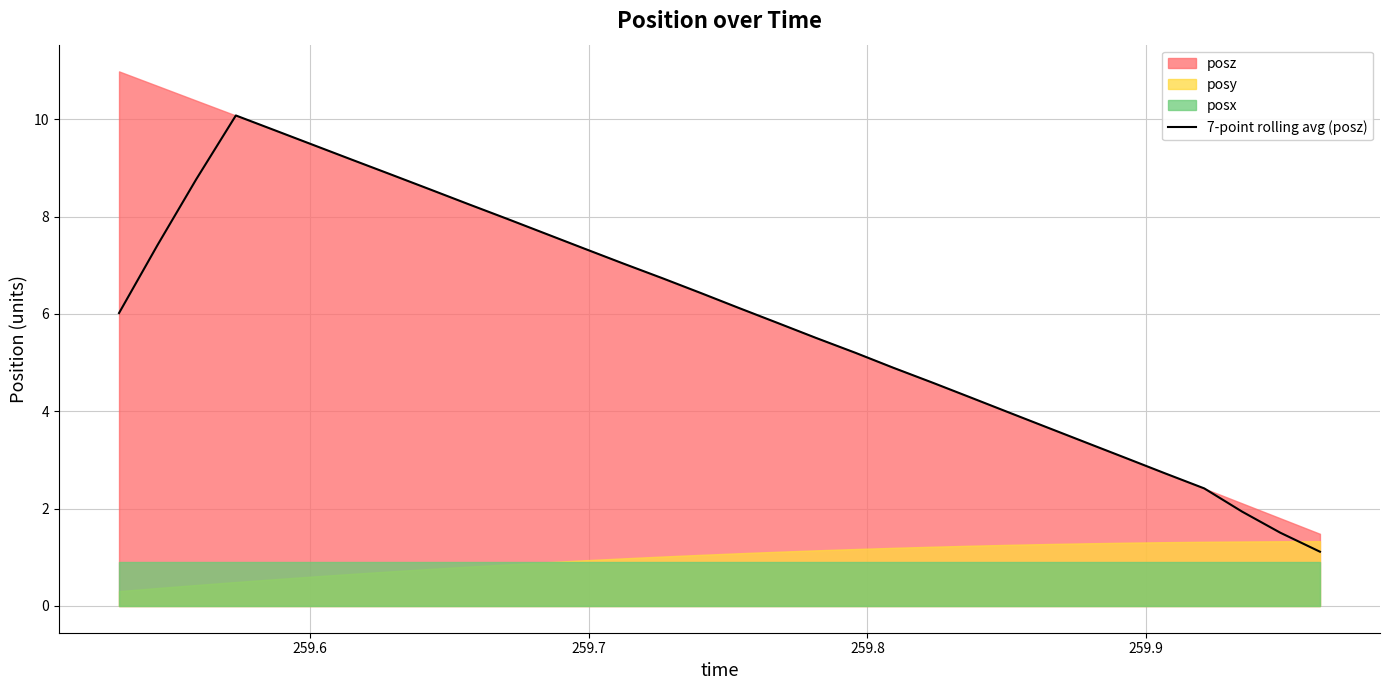

What is the highest value of the 7-point rolling avg (posz) series?

10.1